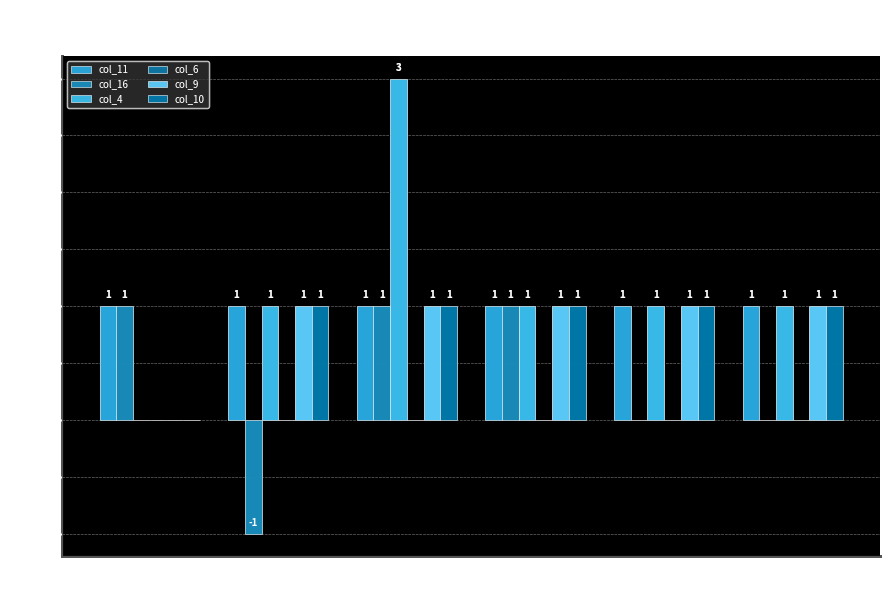

What is the label of the 1st bar from the left?

< 2 Years